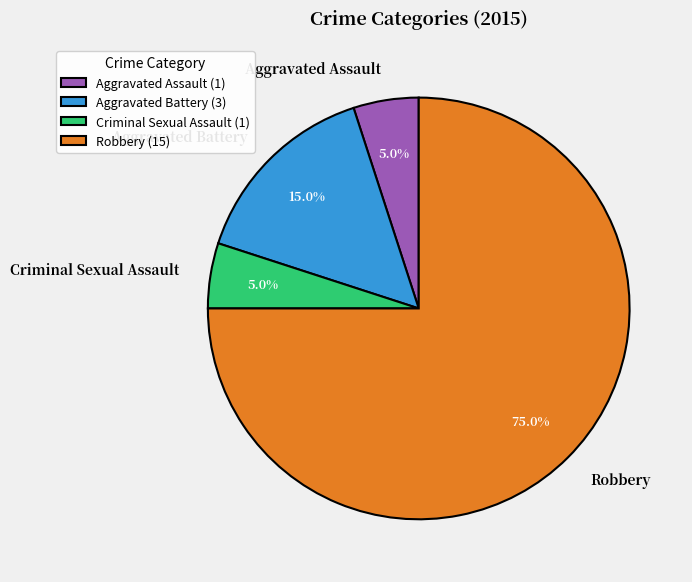

To the nearest percent, what percentage of the pie is Criminal Sexual Assault?

5%